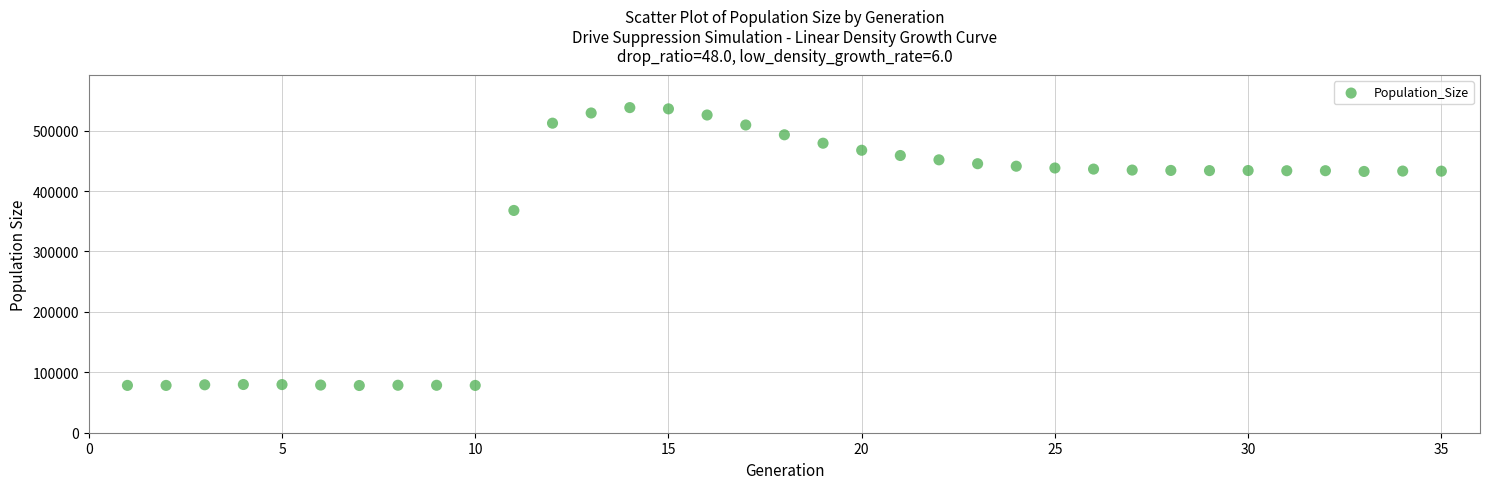

What is the range of Y values (max minus min)?

459895